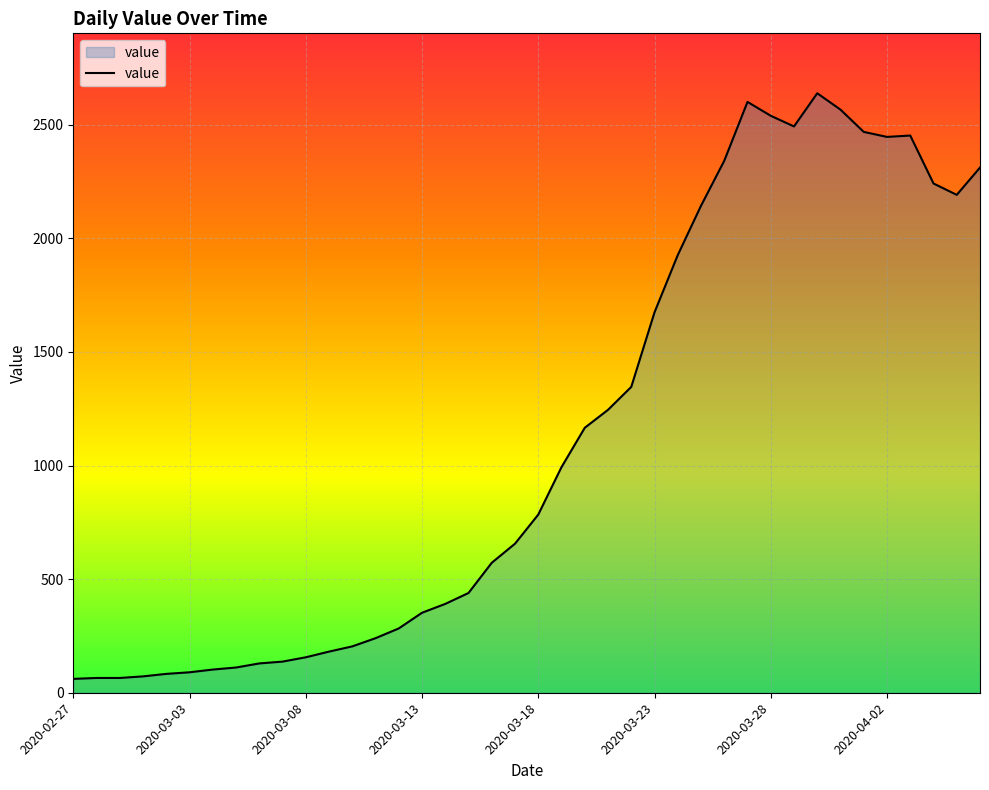

What is the maximum value shown in the chart?

2638